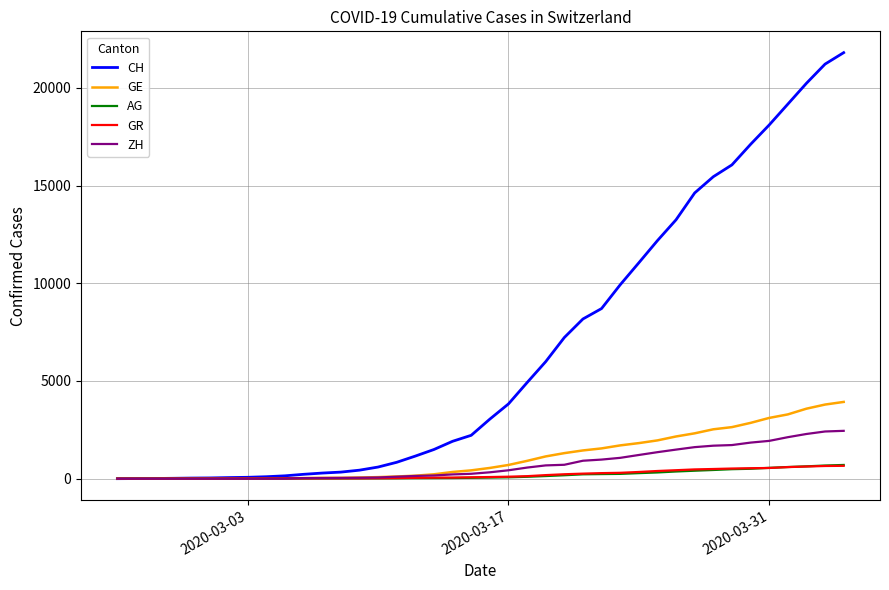

Which series has the widest spread of values?

CH